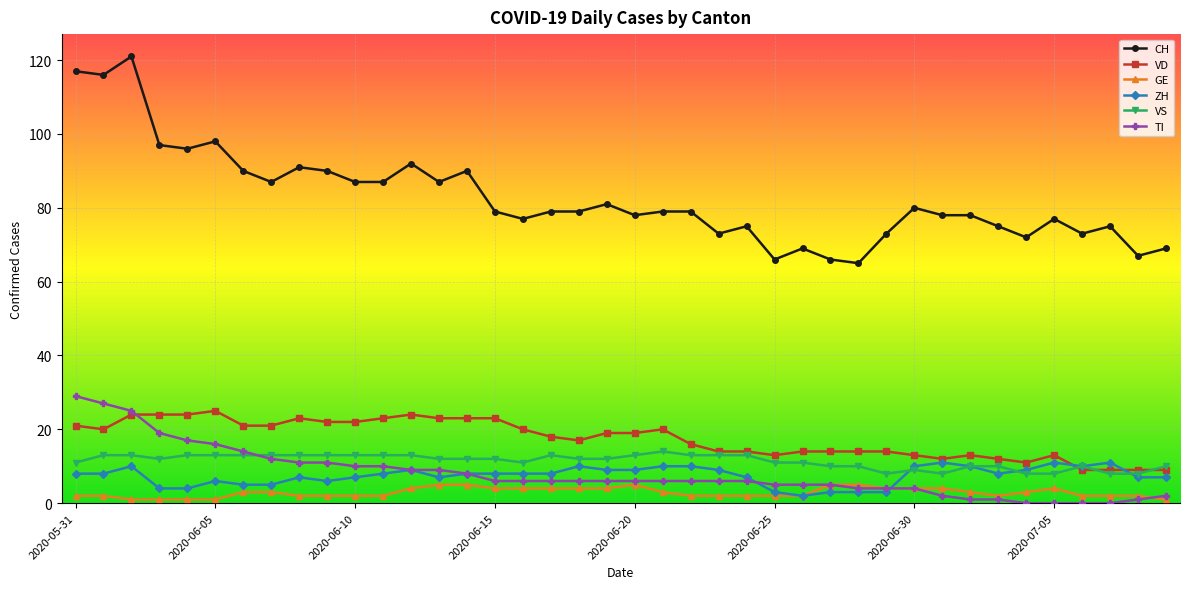

True or false: GE and VS cross at least once.

False